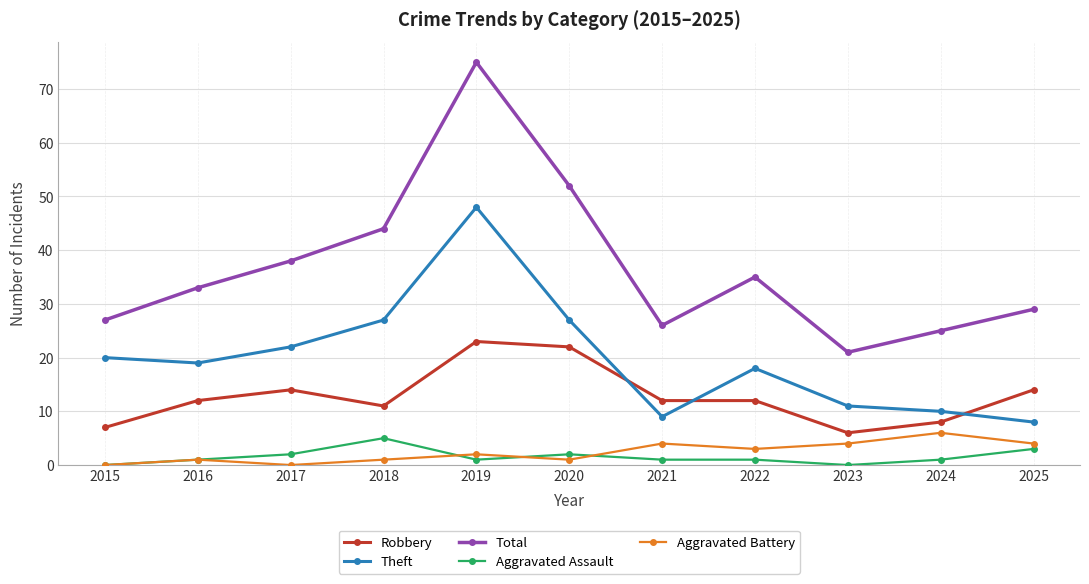

Which category has the highest value across all series?

2019